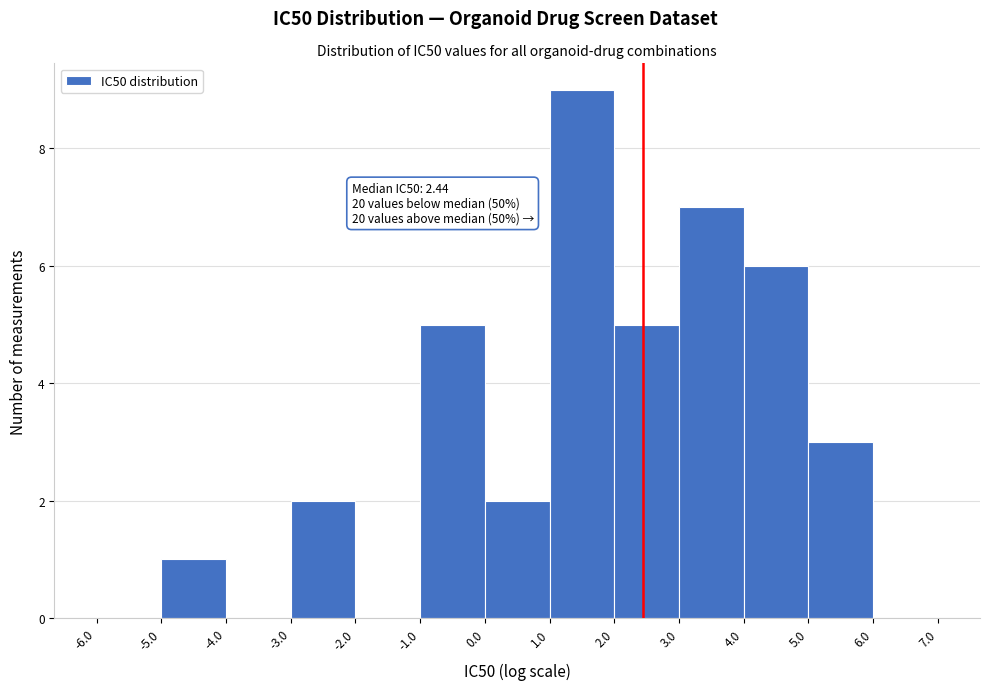

Over which range of the x-axis is the bar tallest?

1.0 to 2.0